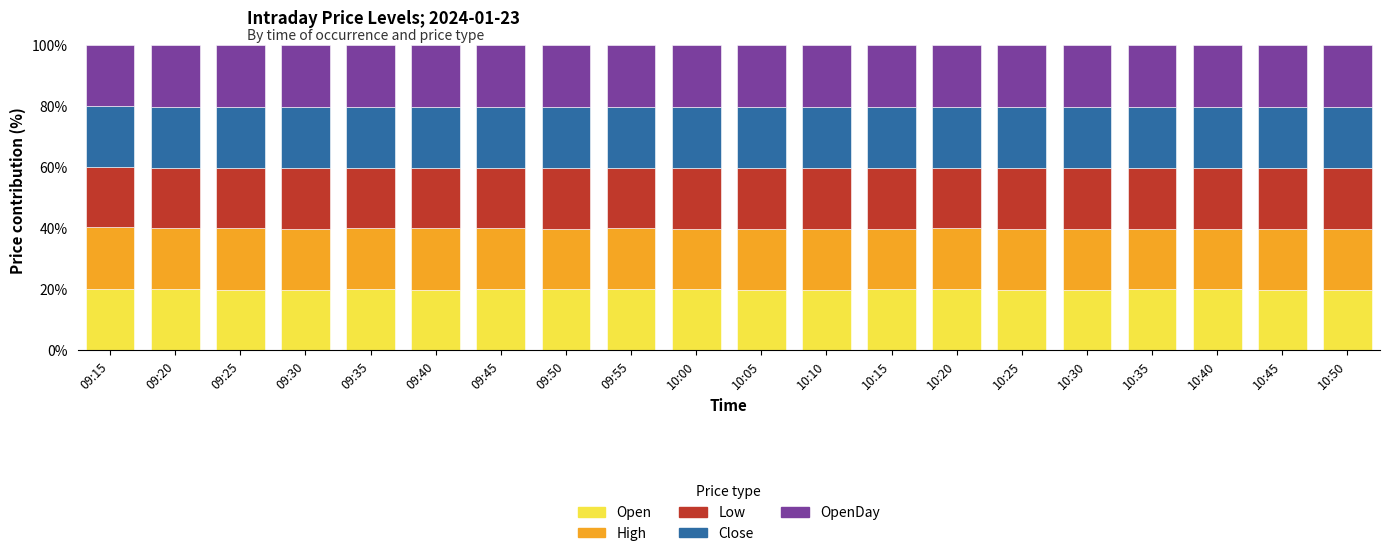

What is the total value across all series at 10:00?

100.0